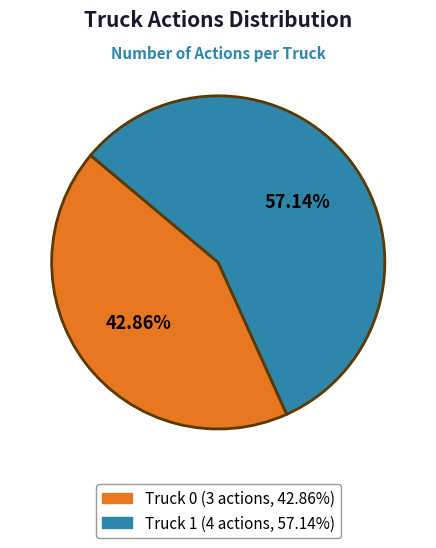

What is the largest slice in the pie chart?

Truck 1